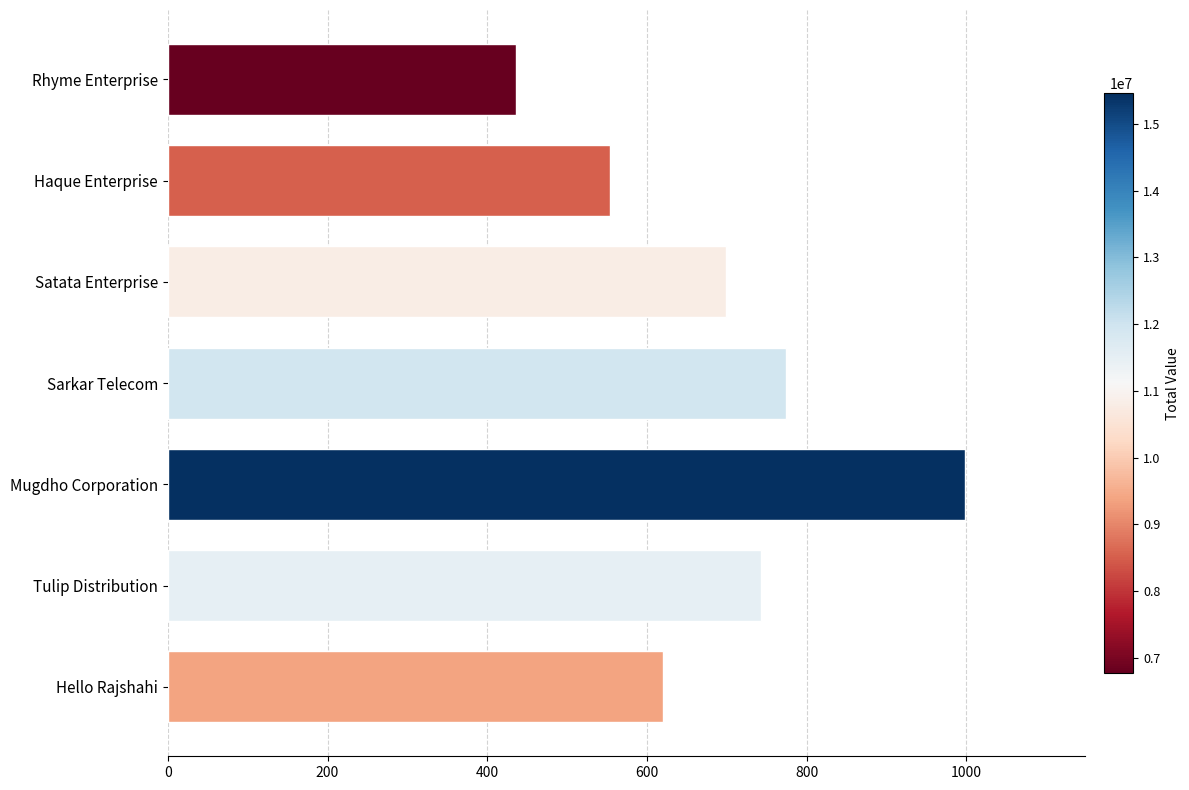

Does the chart contain any negative values?

No